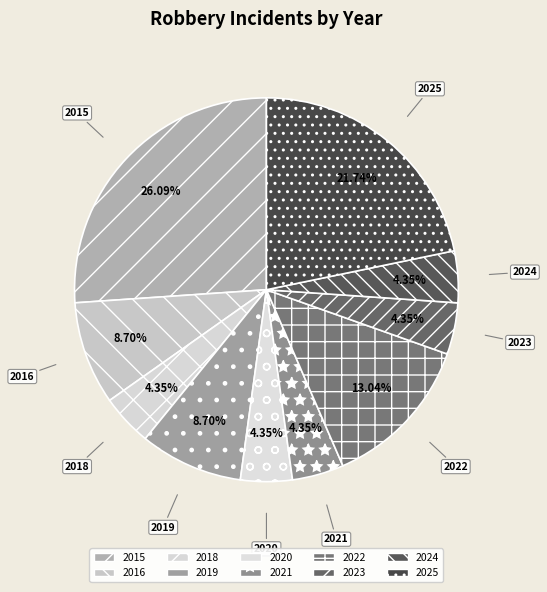

What percentage is the 2024 slice, to the nearest percent?

4%